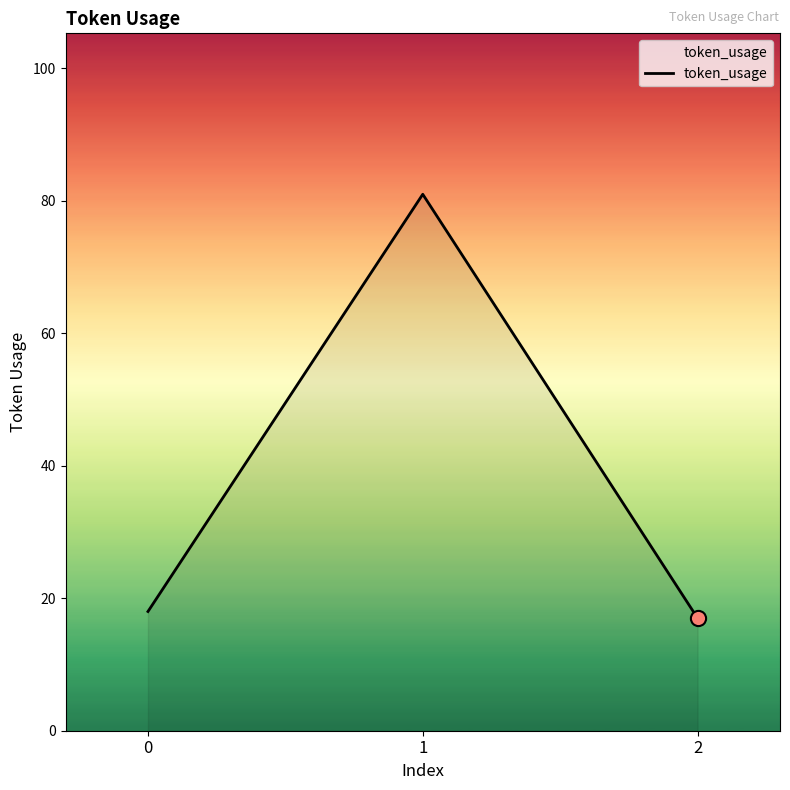

Which has a higher value, 1 or 2?

1